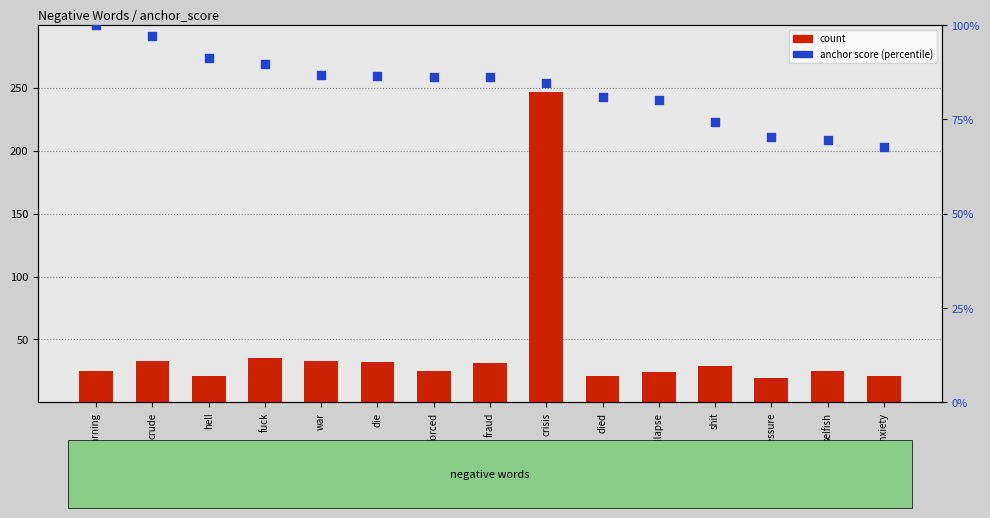

What is the total value across all series at hell?

112.3